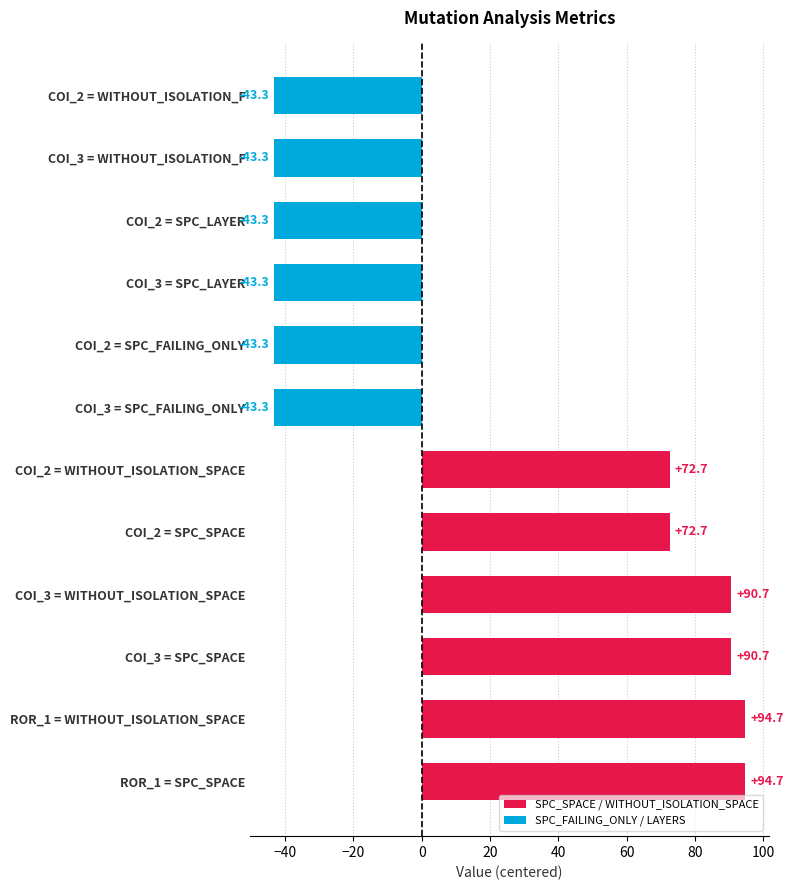

What is the minimum value shown in the chart?

-43.3